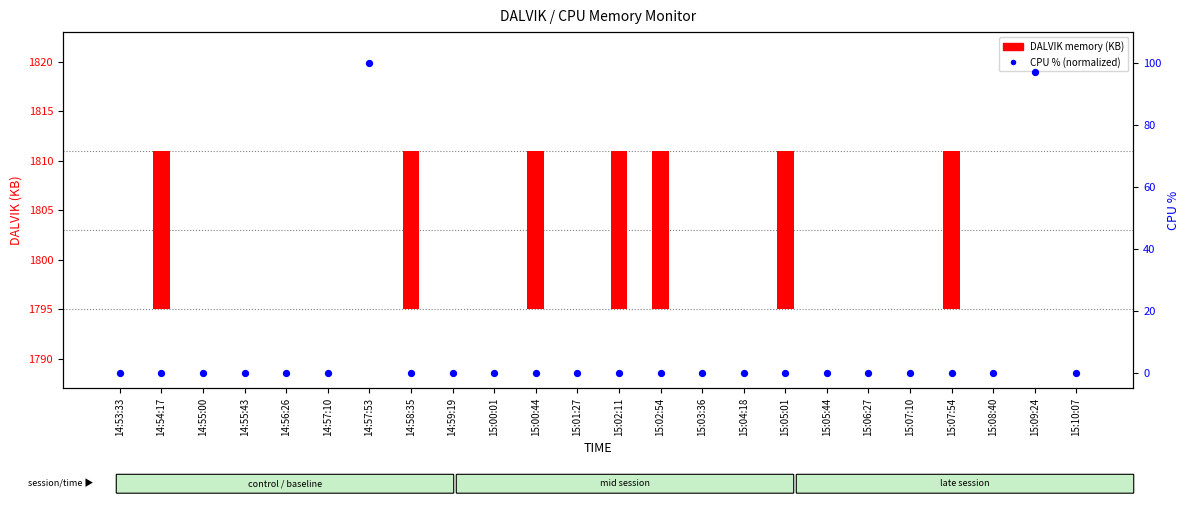

Which series reaches the maximum Y coordinate?

CPU % (normalized)